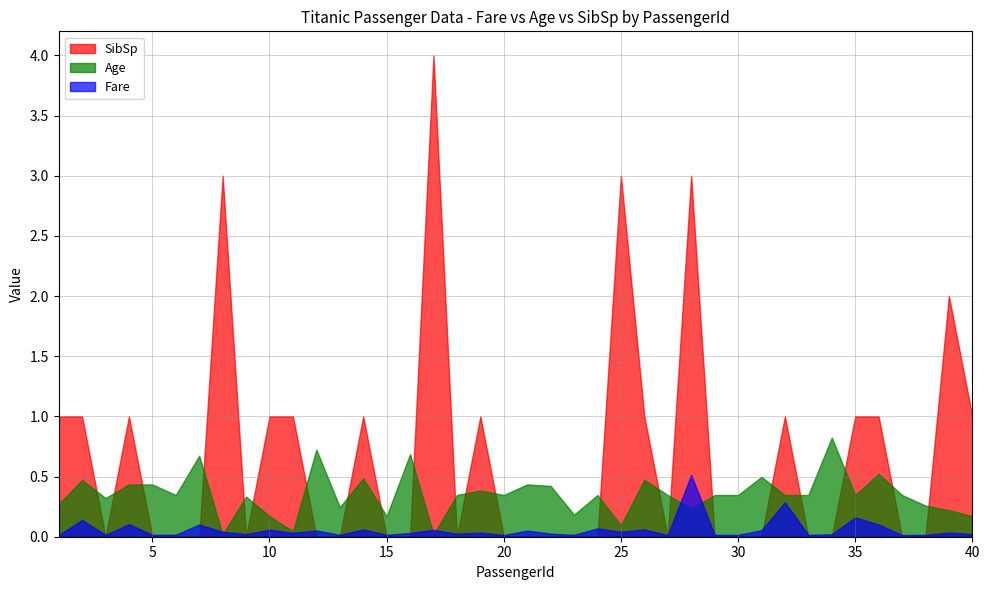

List the series in order of their overall mean, lowest first.

Fare, Age, SibSp